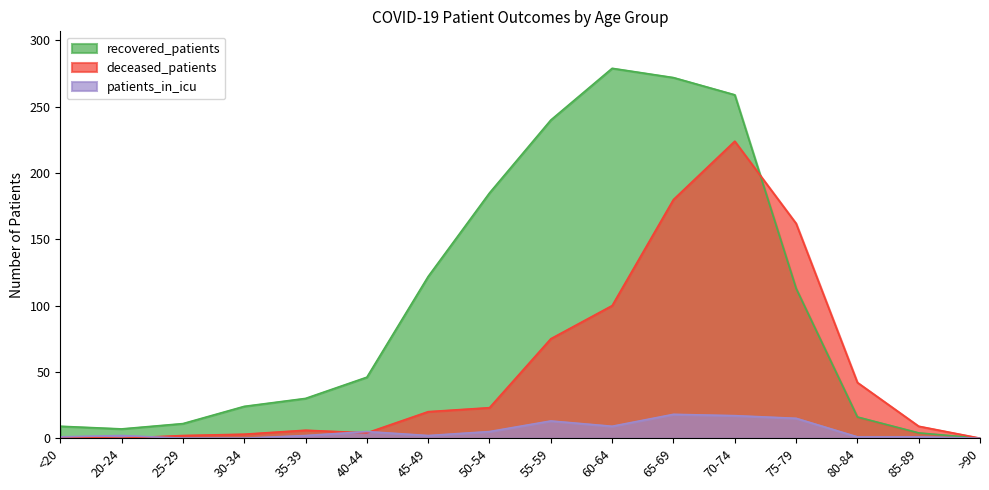

What is the label of the 9th point from the right?

50-54